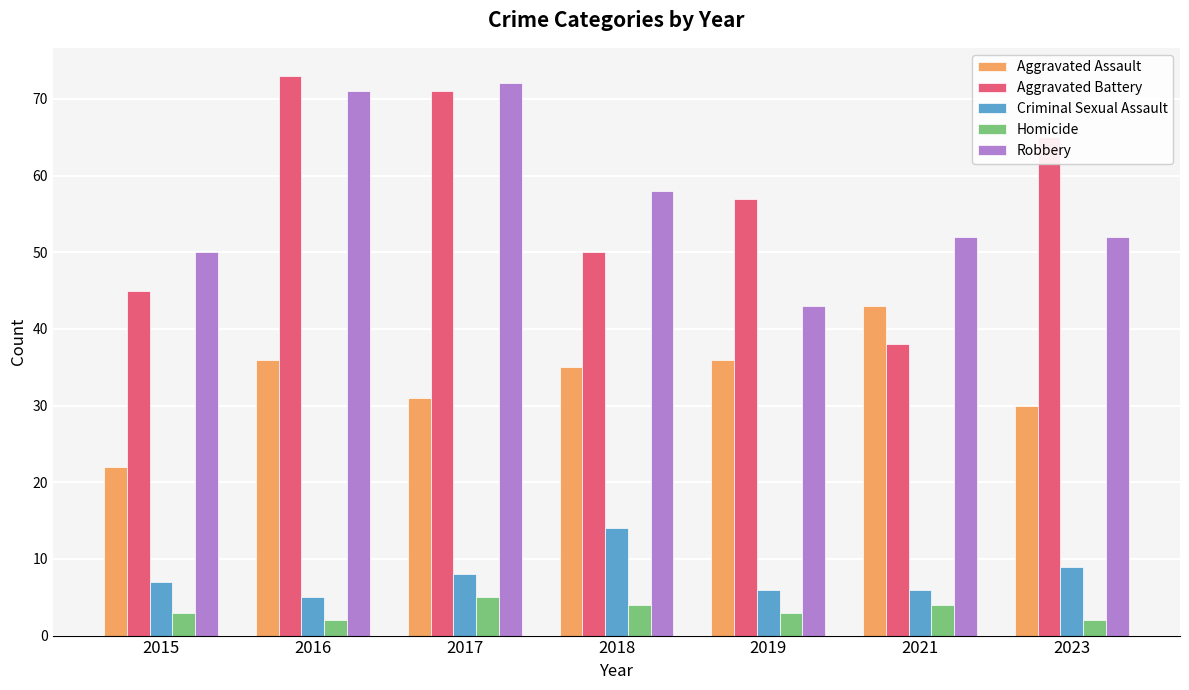

Rank the categories by Aggravated Battery value from highest to lowest.

2016, 2017, 2023, 2019, 2018, 2015, 2021